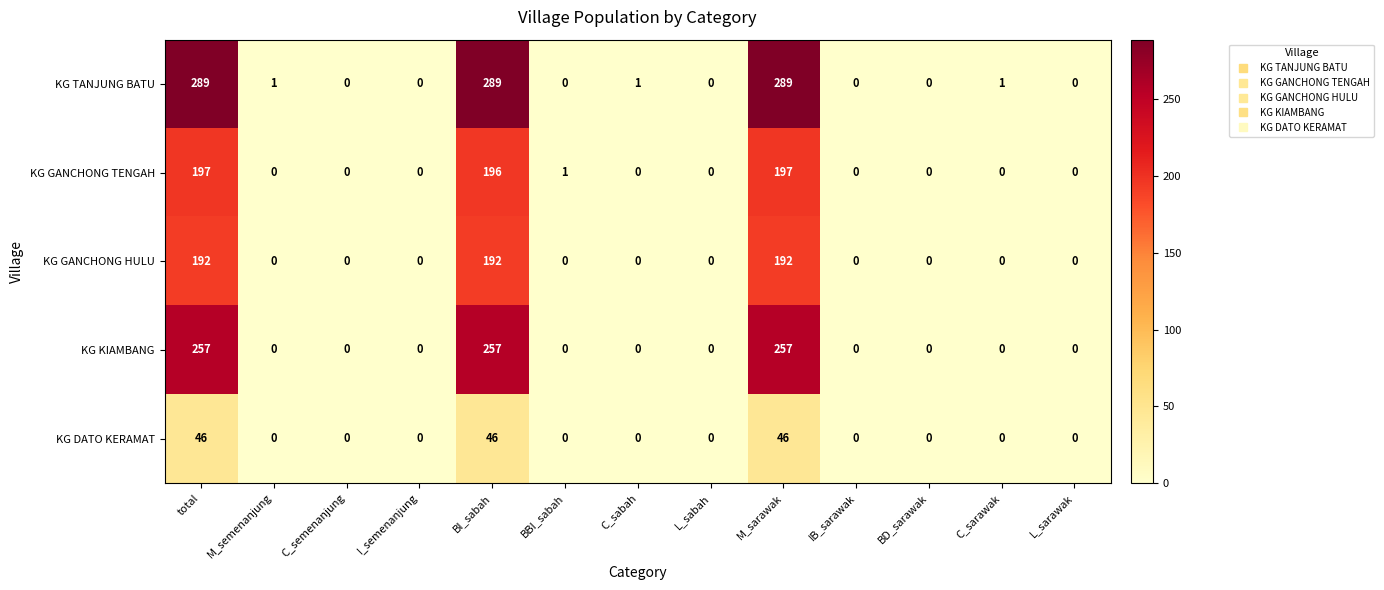

Between I_semenanjung and BBI_sabah, which series saw the biggest shift?

KG GANCHONG TENGAH